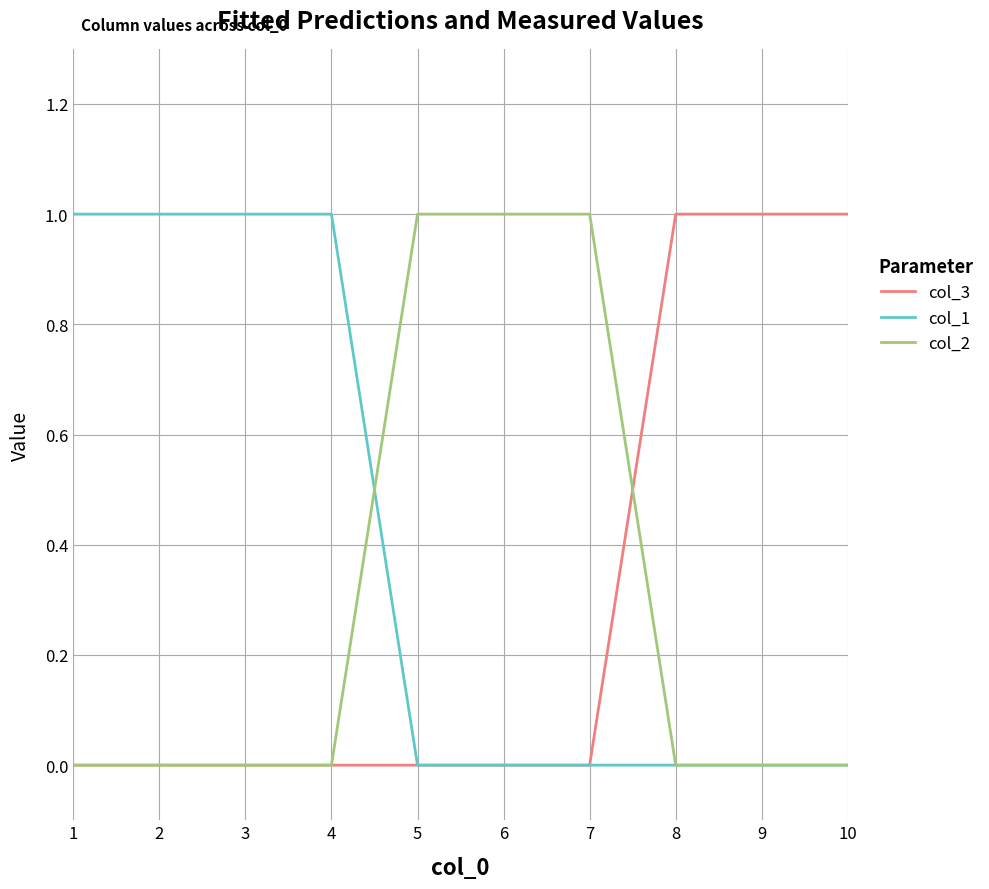

The col_3 series shows 0 at 5. True or false?

True